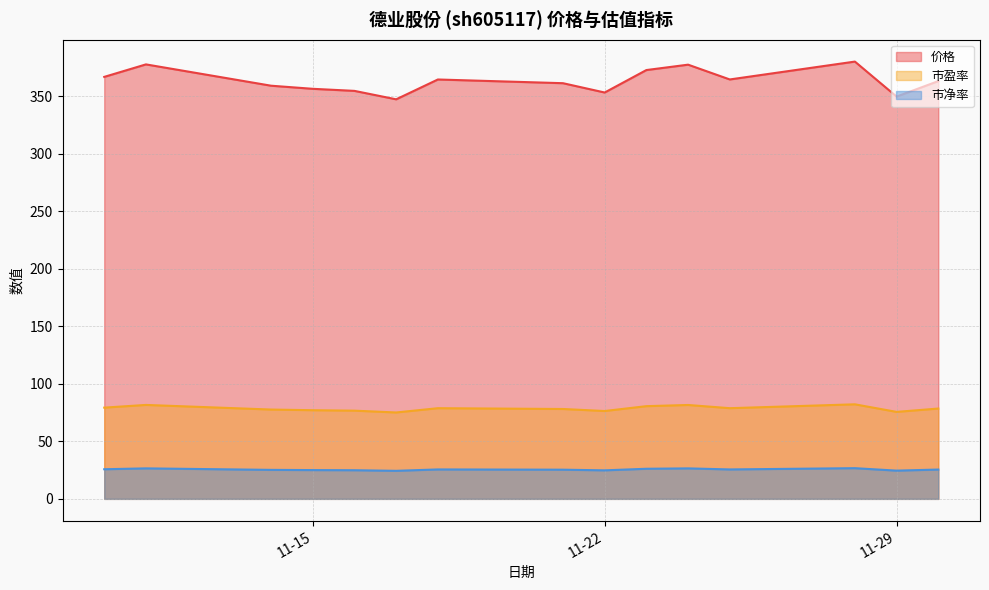

How many interior local valleys does the 市净率 series have?

4